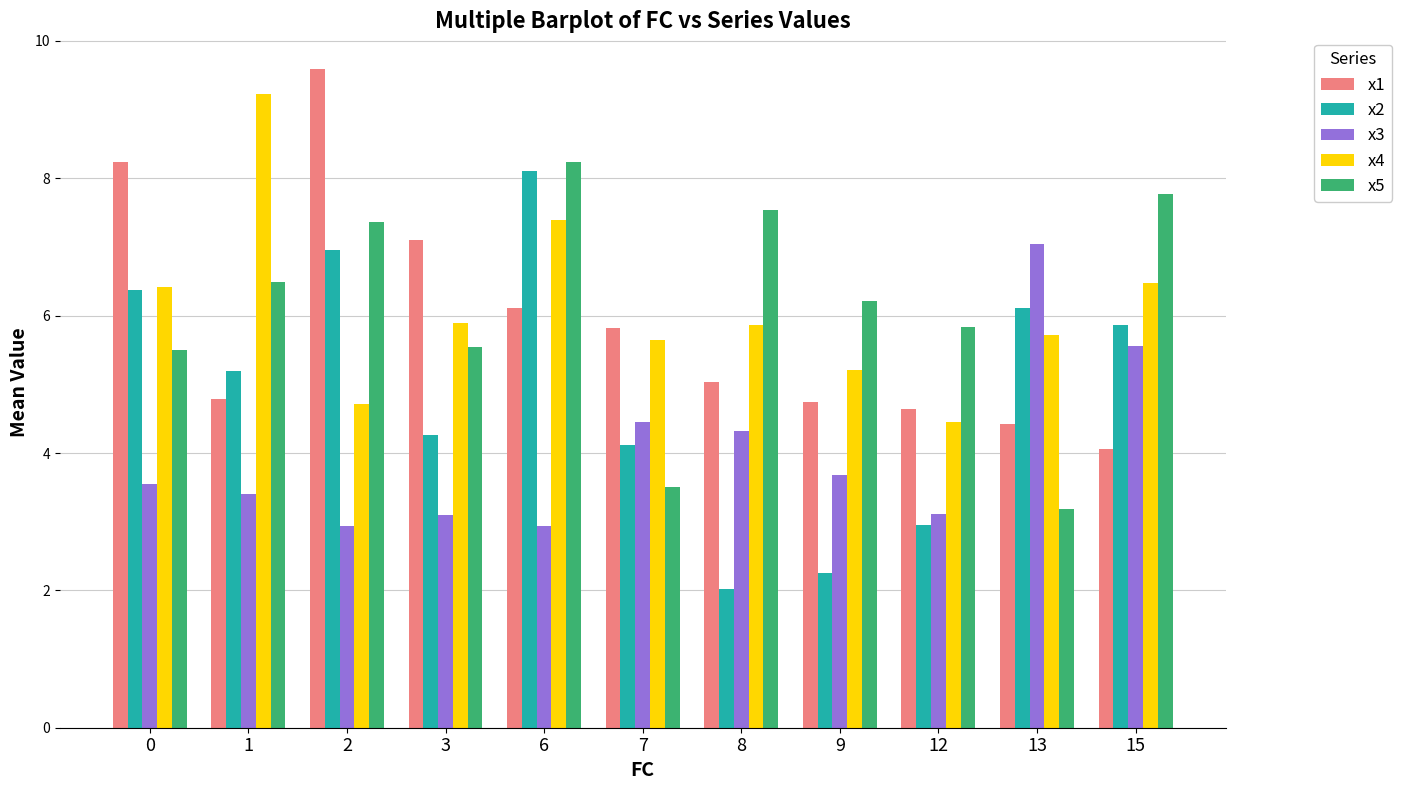

Which category has the highest value in the x4 series?

1